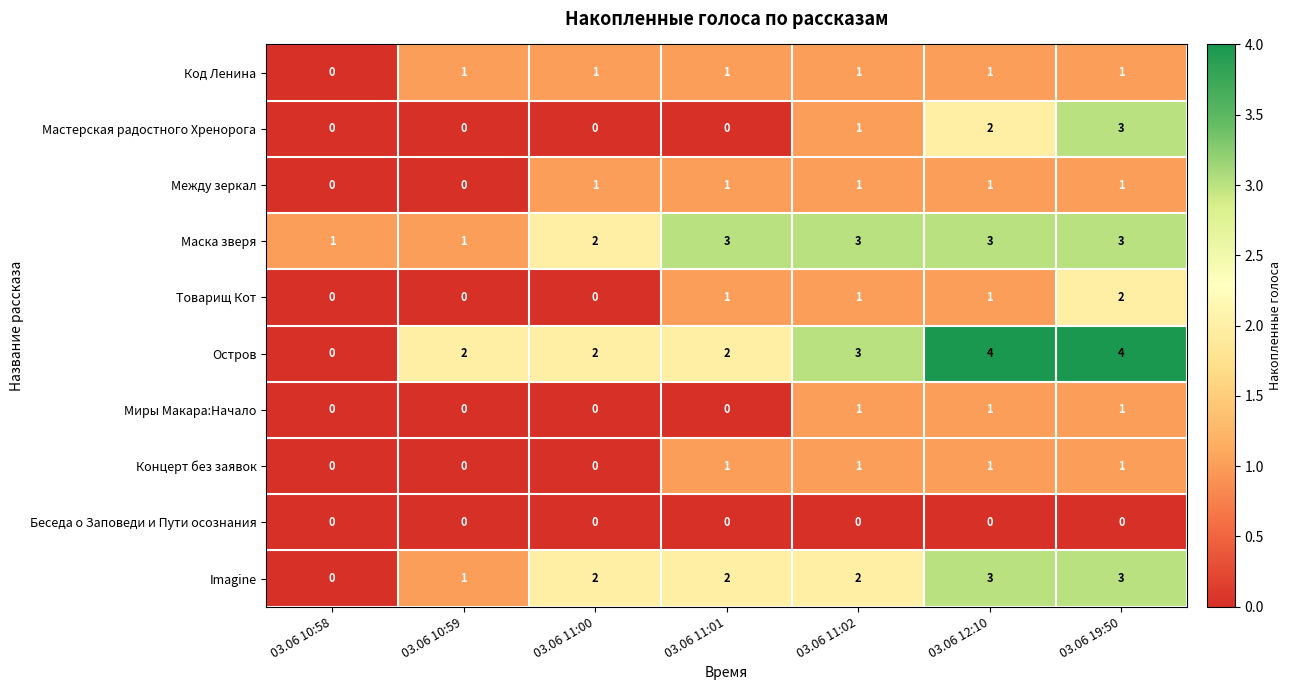

At which category is the sum across all series the highest?

03.06 19:50